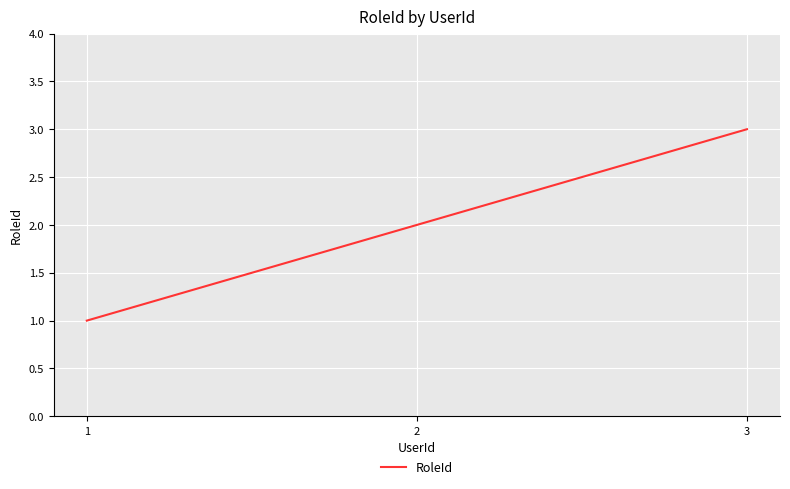

What is the smallest value displayed?

1